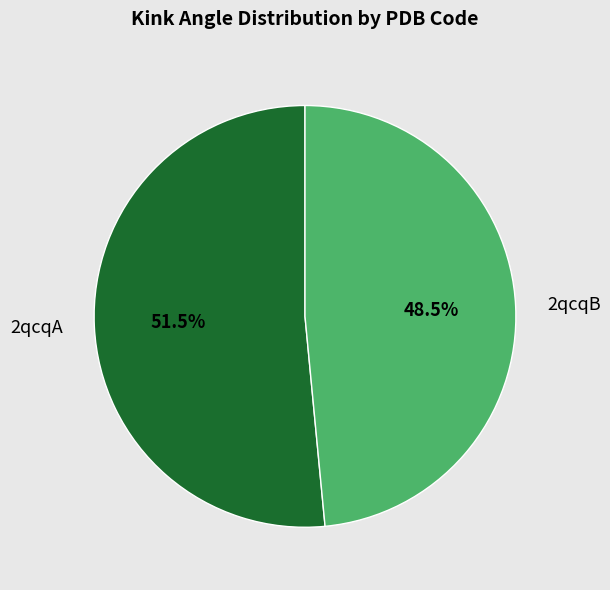

Count the number of slices in the pie.

2